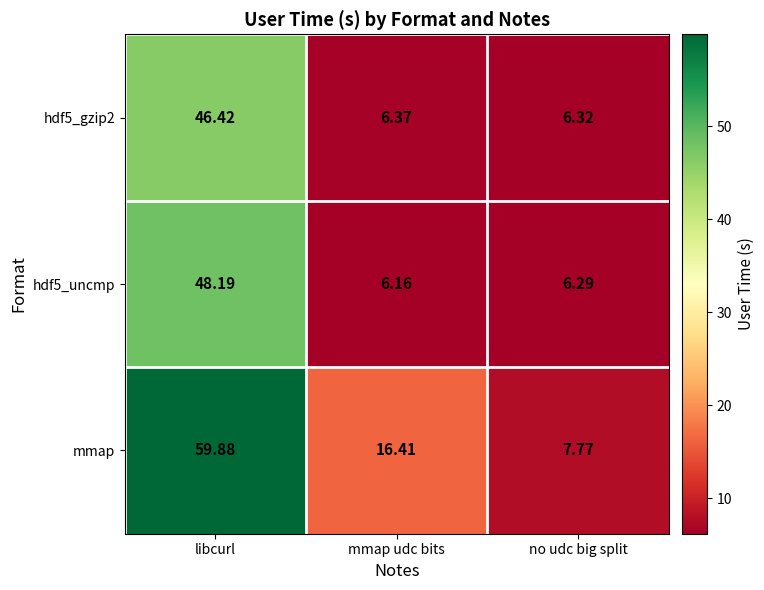

Which category has the lowest value across all series?

mmap udc bits